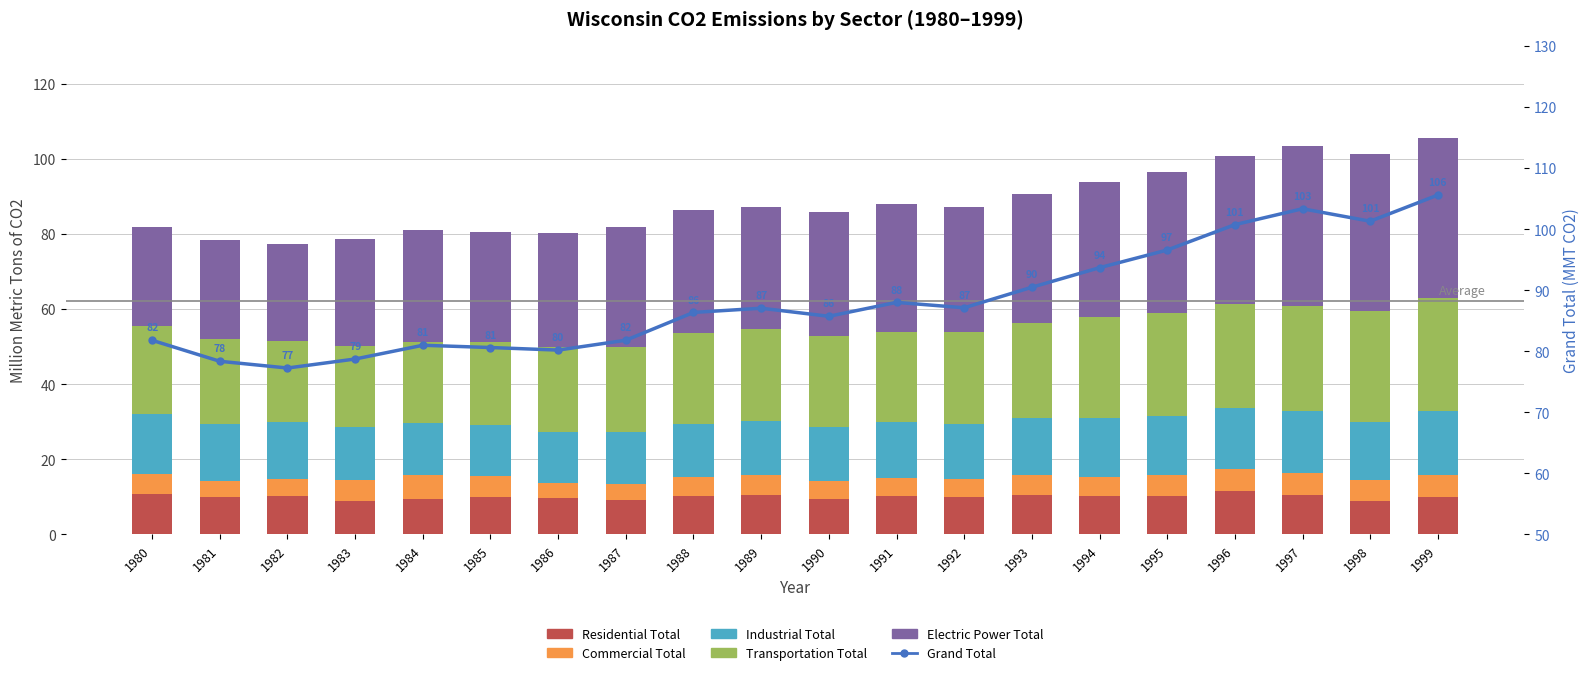

Rank the categories by Electric Power Total value from highest to lowest.

1997, 1999, 1998, 1996, 1995, 1994, 1993, 1991, 1992, 1990, 1988, 1989, 1987, 1986, 1984, 1985, 1983, 1980, 1981, 1982